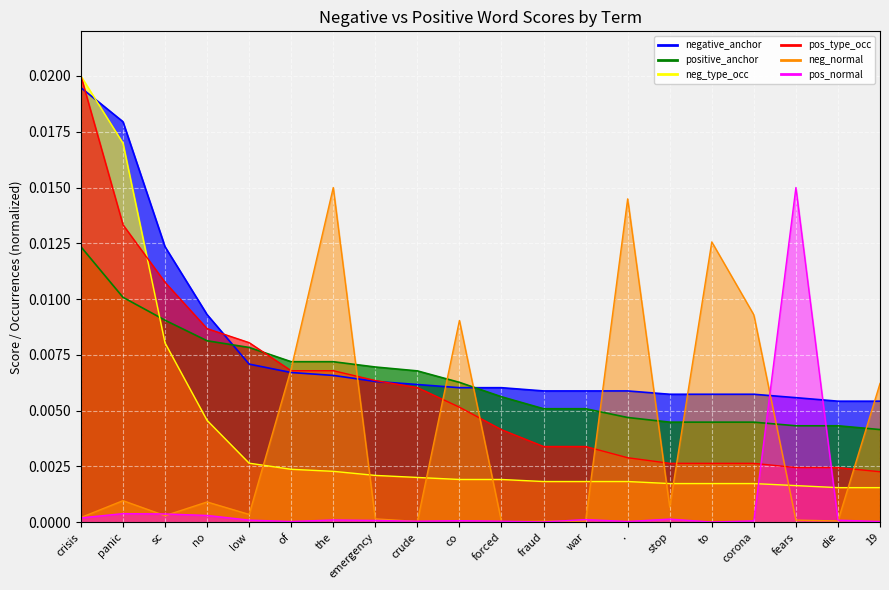

At which label does neg_type_occ reach its minimum?

die